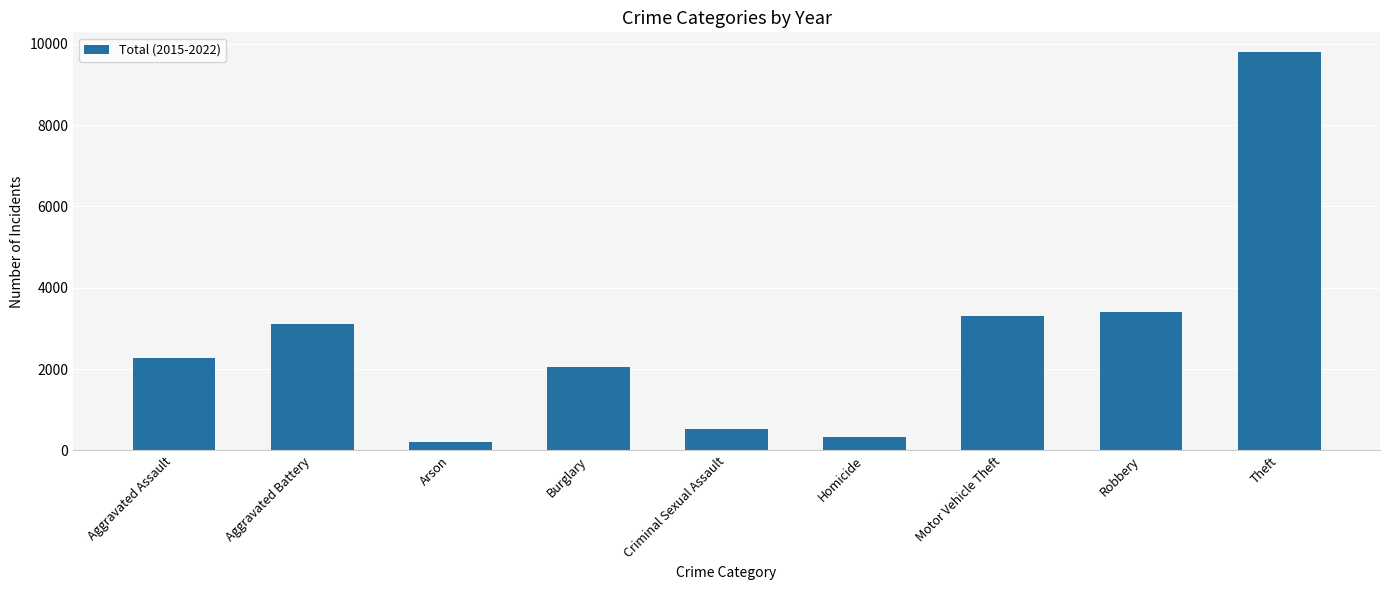

Where is the data nearest to the value 4994?

Robbery